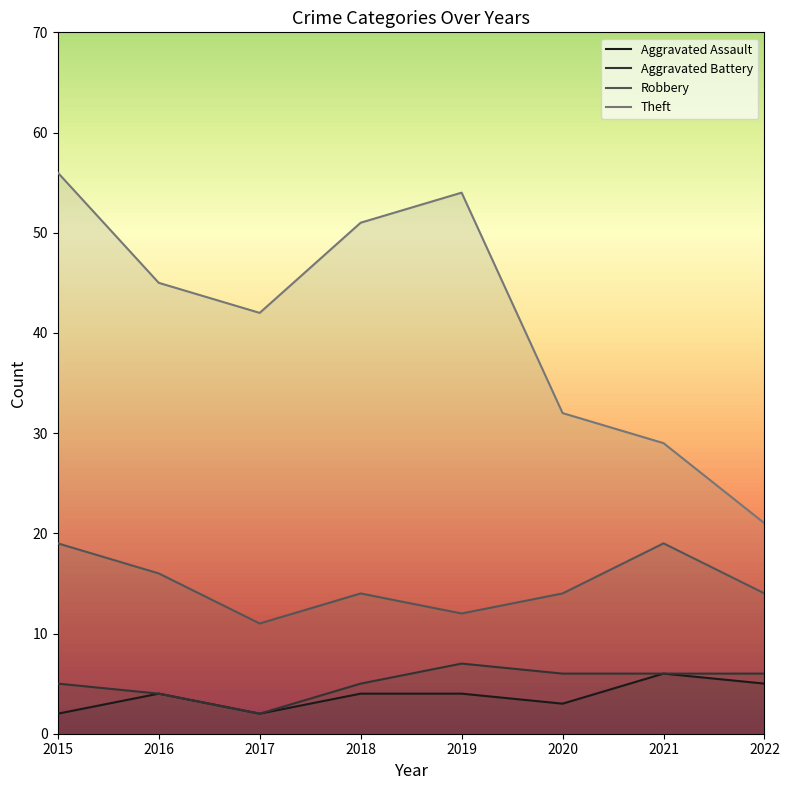

What is the highest value of the Robbery series?

19